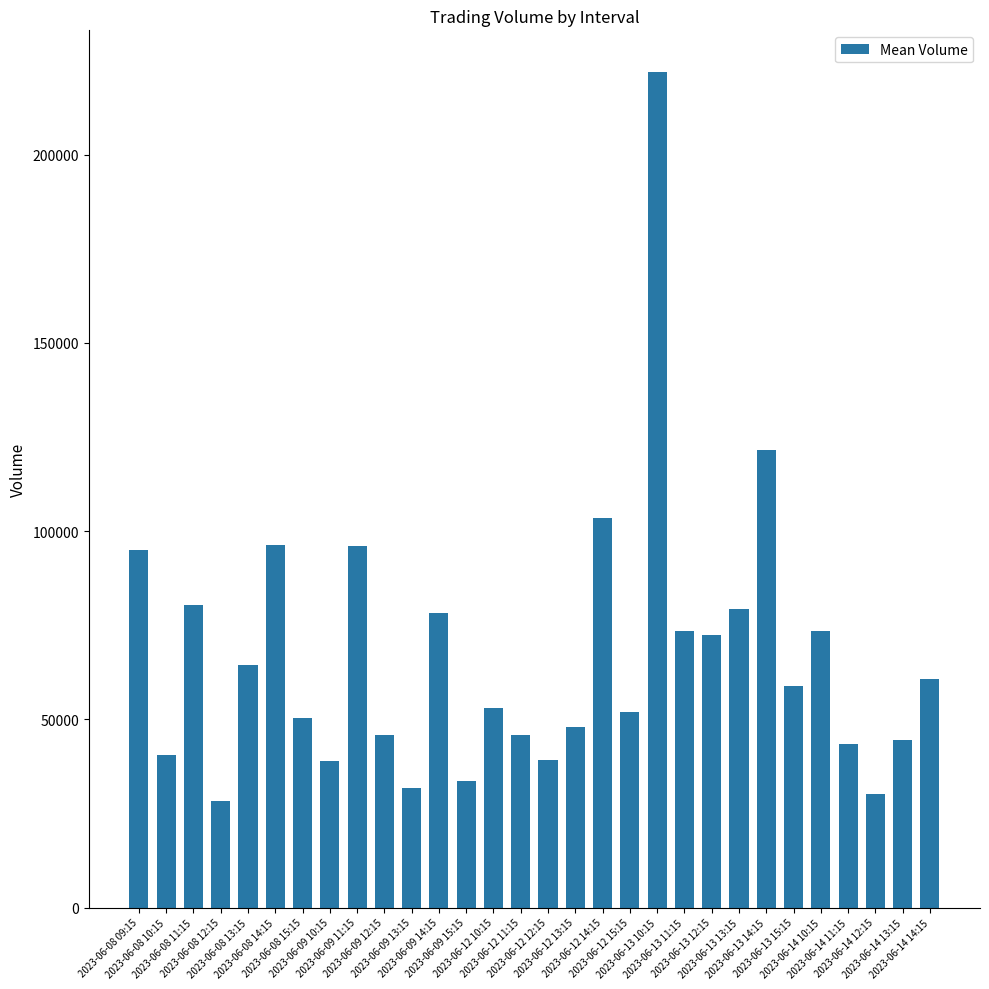

What is the sum of the values at 2023-06-13 12:15 and 2023-06-08 15:15?

122747